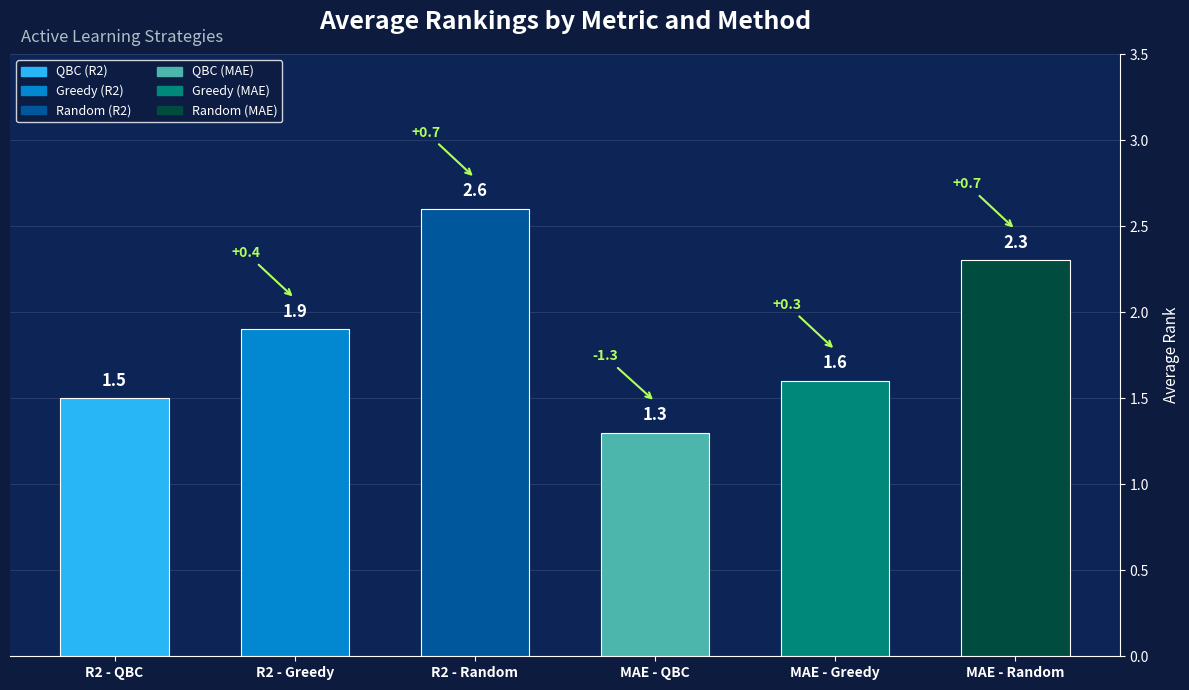

What is the label of the 1st bar from the right?

MAE - Random